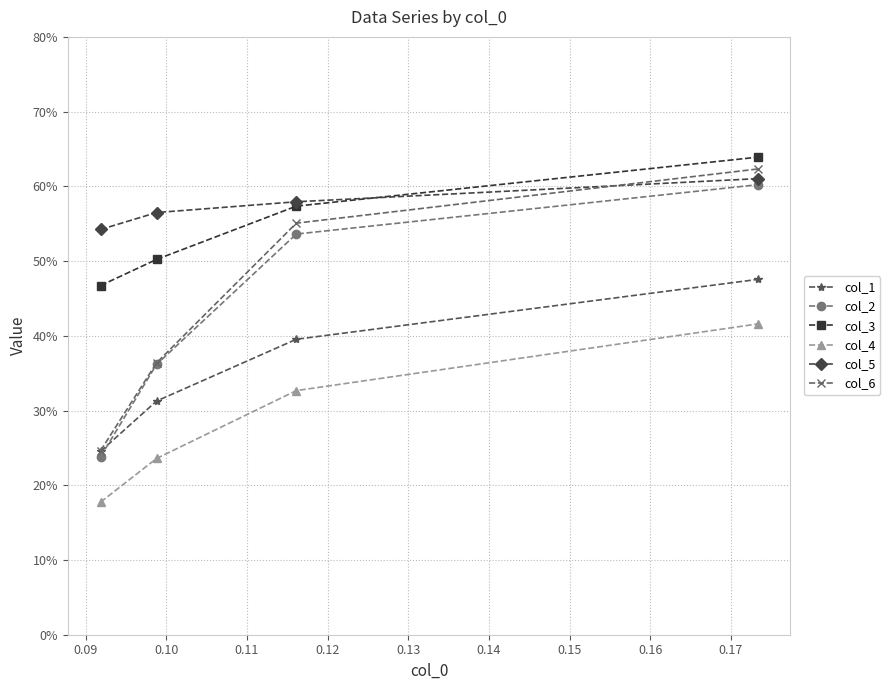

What is the smallest value displayed?

0.2